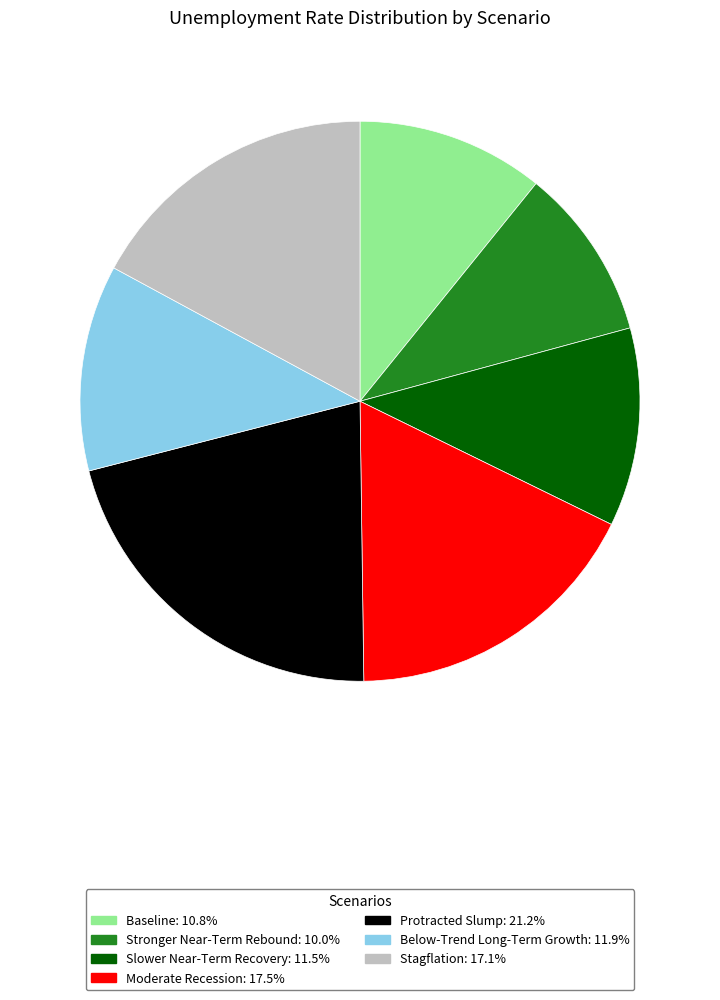

Is there a majority slice in this chart?

No